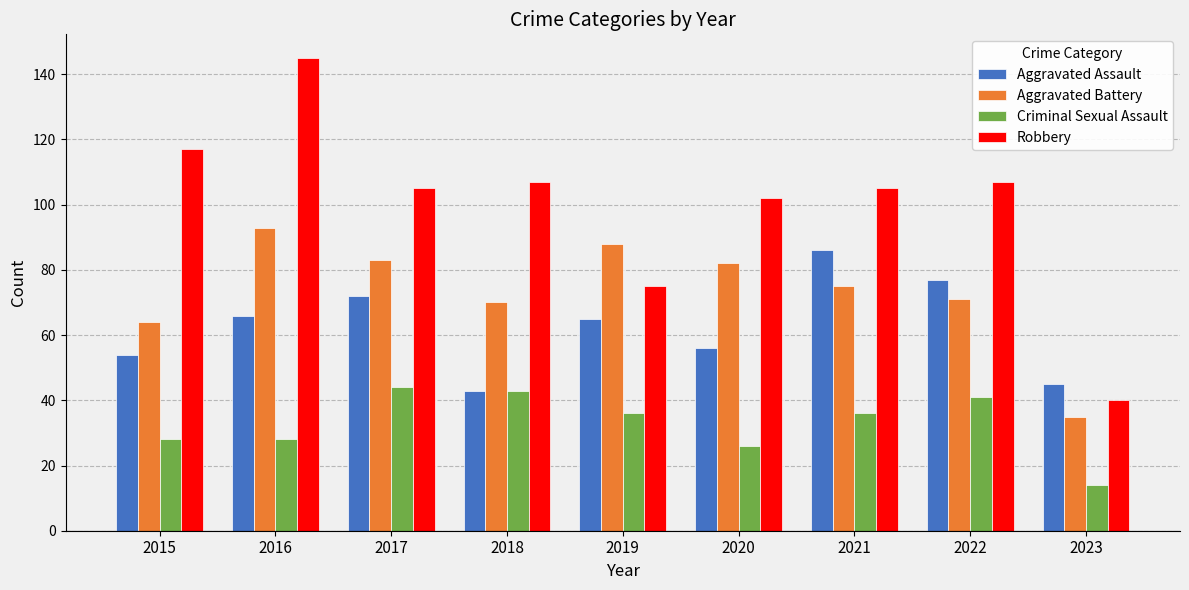

Which series changed the most between 2019 and 2020?

Robbery